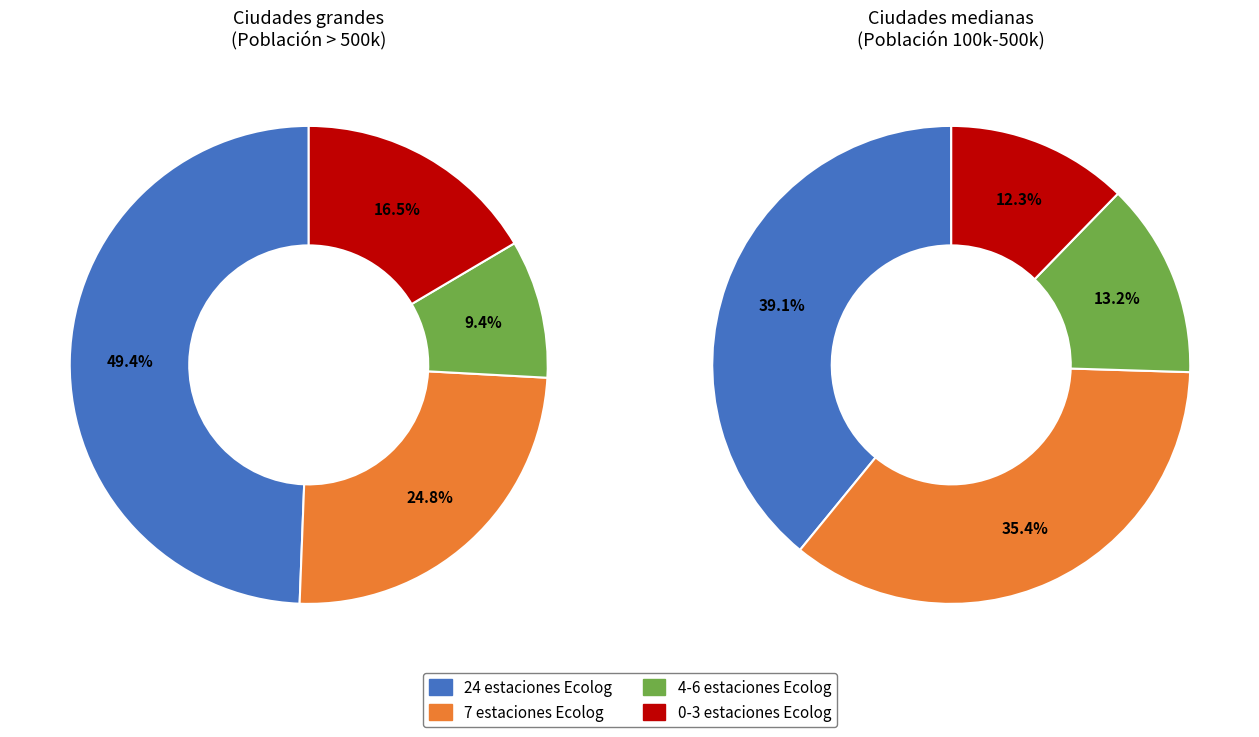

Which has a higher value, 3 or 4?

4